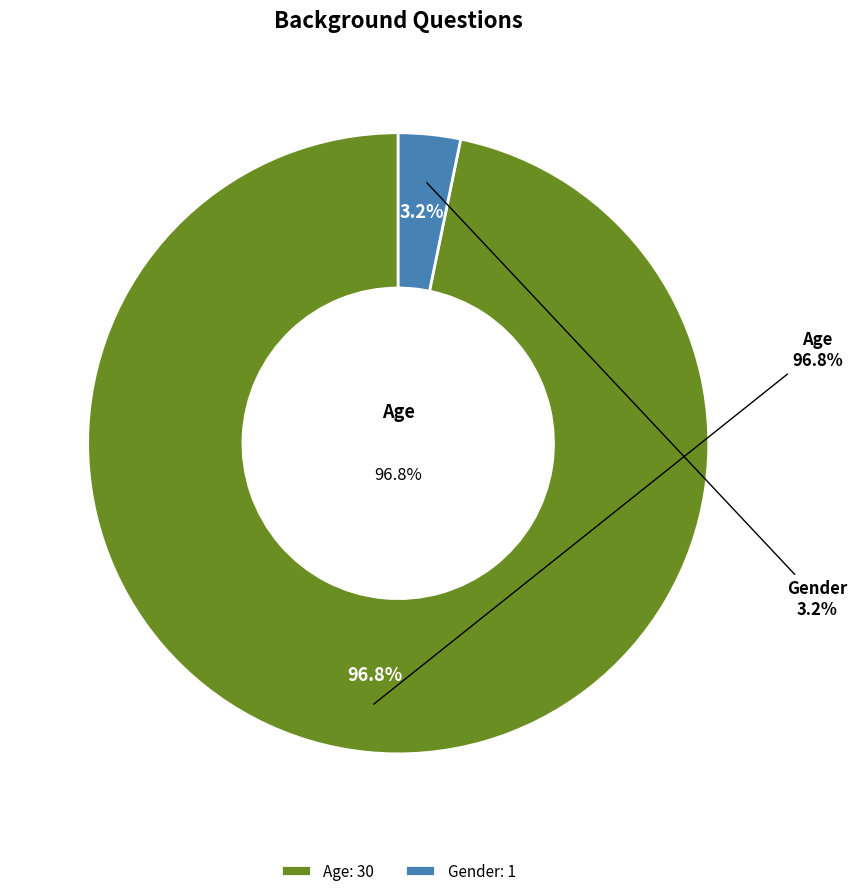

How many segments does this pie chart have?

2